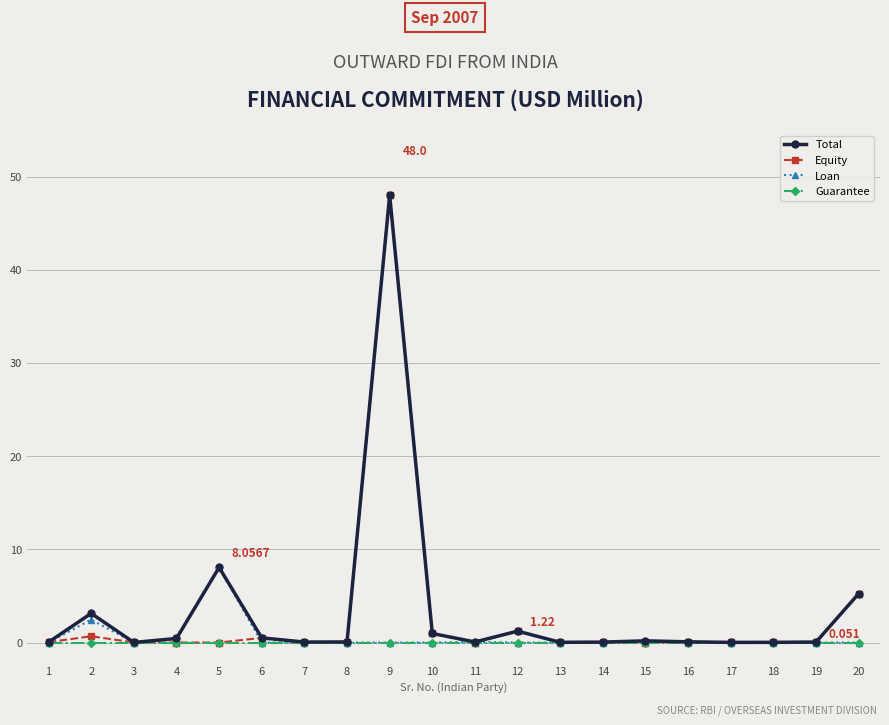

Rank the series at 15 from lowest to highest value.

Equity, Guarantee, Total, Loan